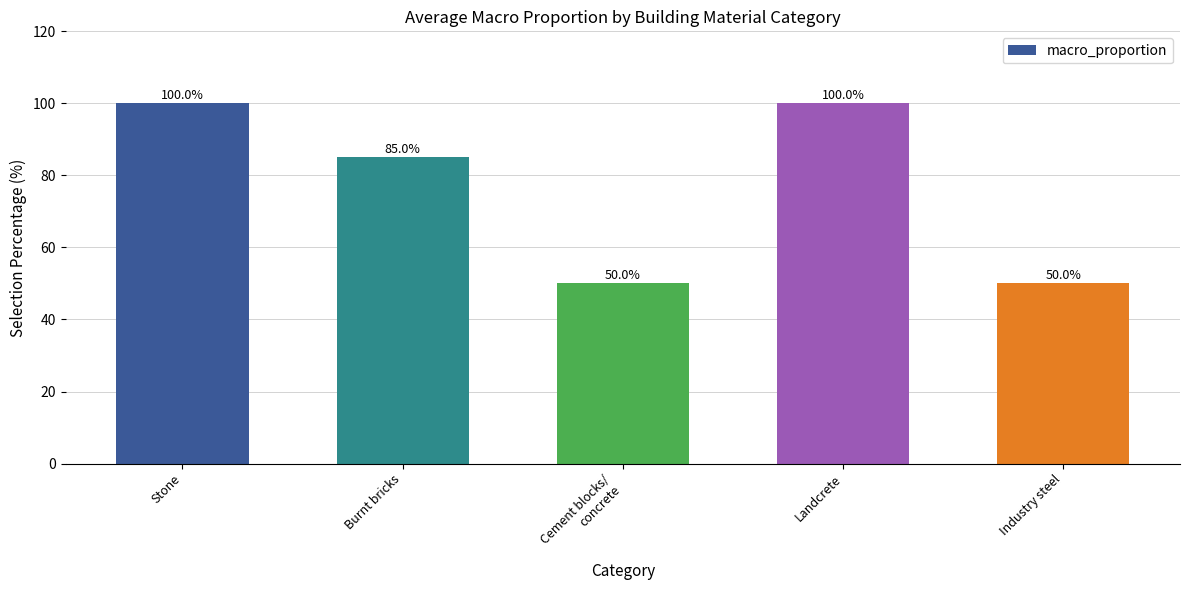

What is the minimum value shown in the chart?

50